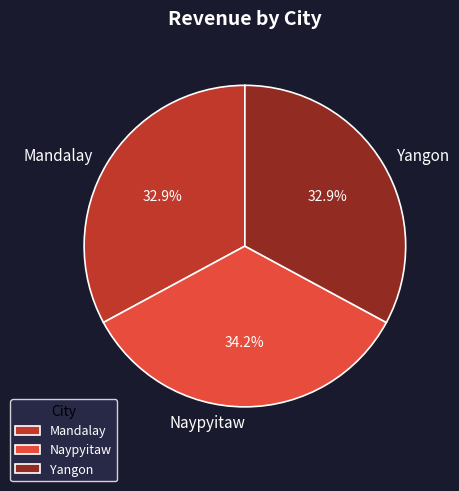

How many slices are in this pie chart?

3